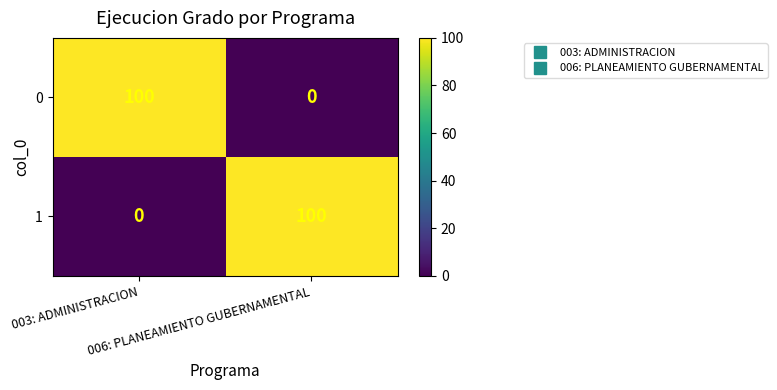

What is the average value of the 1 series?

50